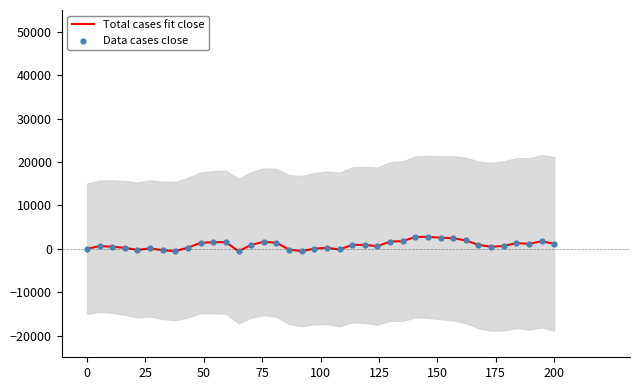

Which series has the largest Y range (max minus min)?

Total cases fit close